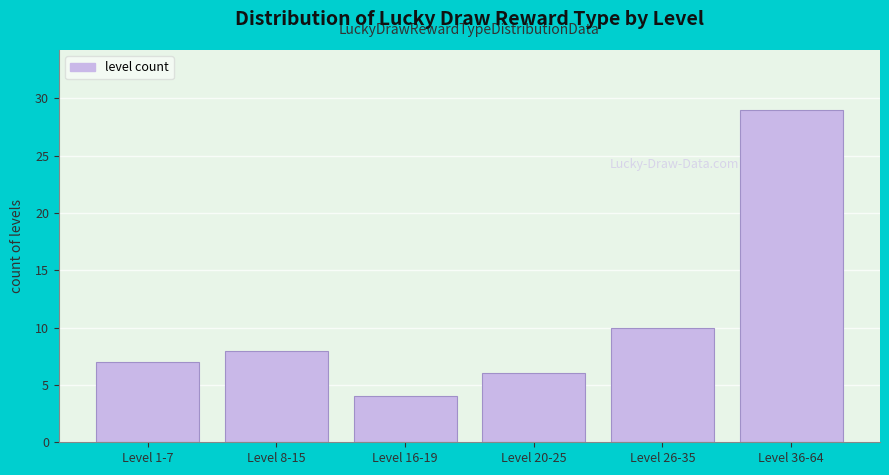

Reading left to right, what are all the values shown in this chart?

7	8	4	6	10	29